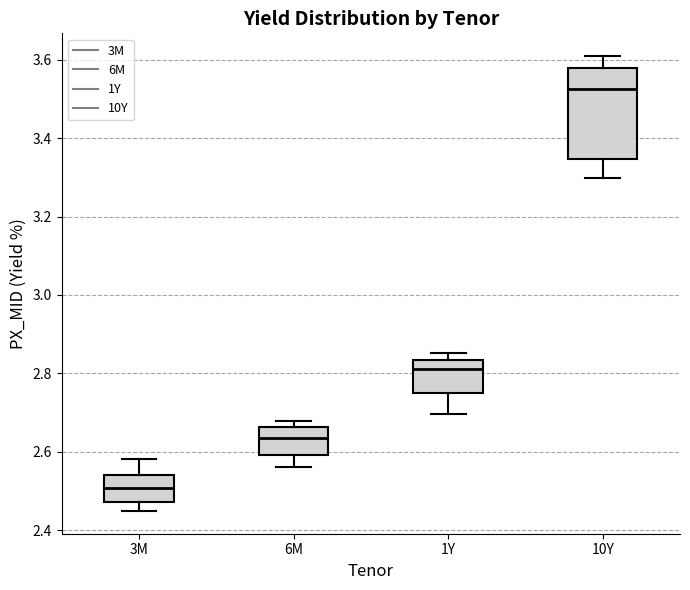

Where is the upper edge of the box for 3M on the y-axis? The values are not printed on the chart, so give them approximately, as read against the axis.

2.54